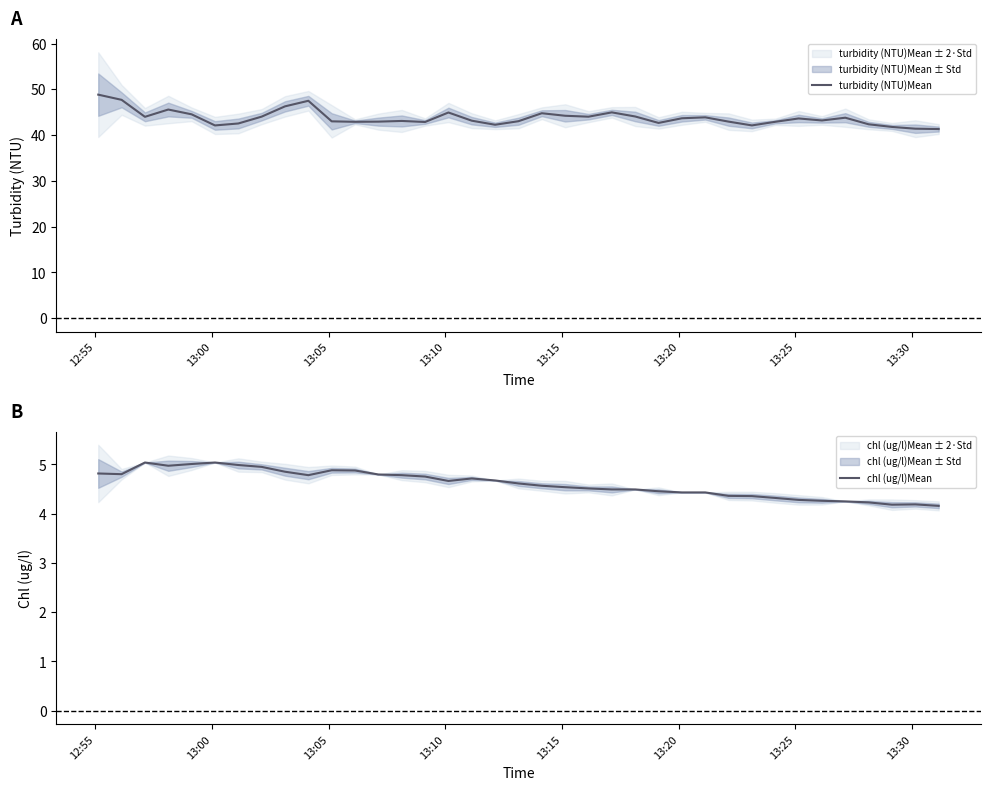

What is the minimum value for chl (ug/l)Mean?

4.2